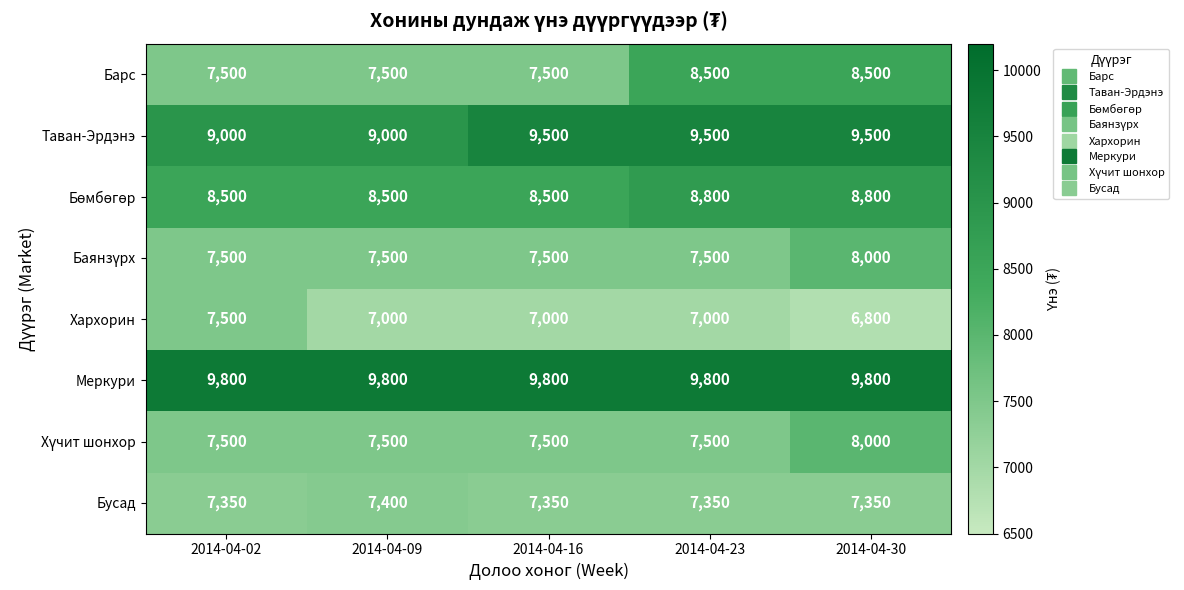

What is the difference between the maximum and second lowest values in the Бусад series?

50